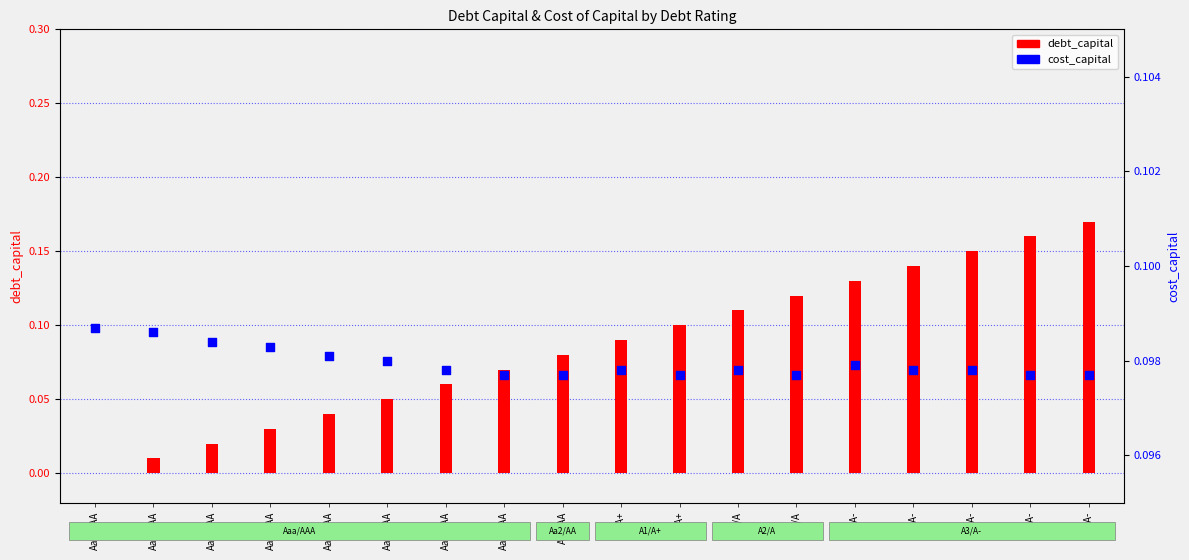

Which series has the largest total across all categories?

cost_capital